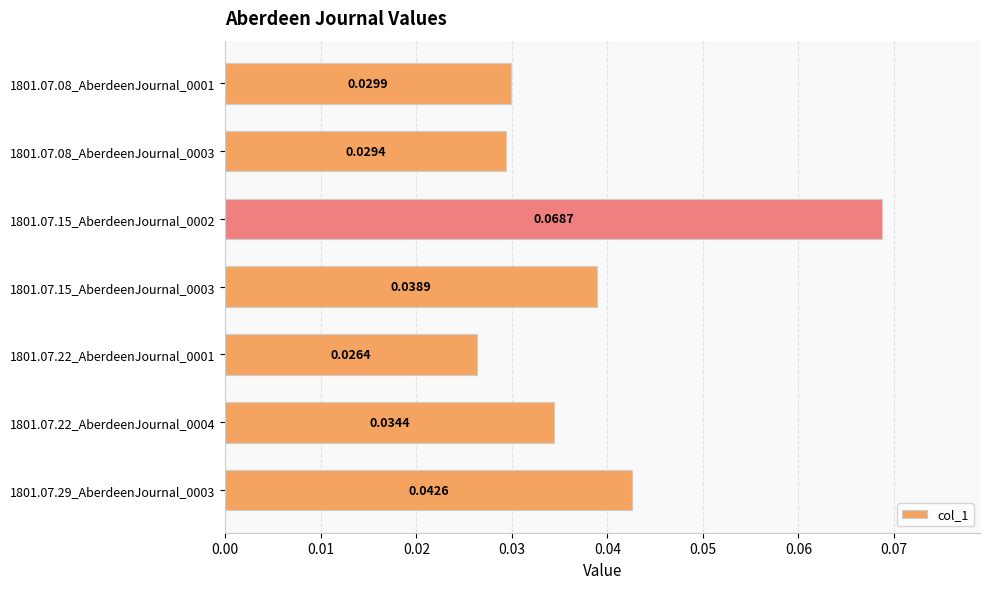

Rank the categories by value from highest to lowest.

1801.07.15_AberdeenJournal_0002, 1801.07.29_AberdeenJournal_0003, 1801.07.15_AberdeenJournal_0003, 1801.07.22_AberdeenJournal_0004, 1801.07.08_AberdeenJournal_0001, 1801.07.08_AberdeenJournal_0003, 1801.07.22_AberdeenJournal_0001